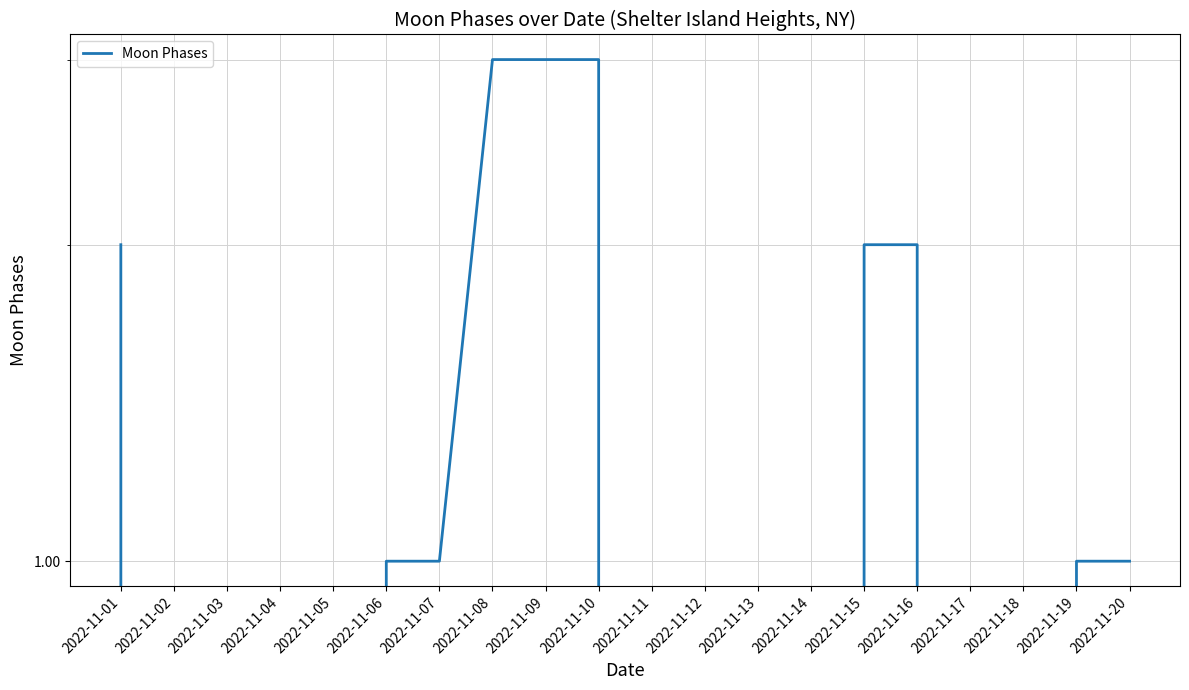

Count the values in the range 0 to 2.

17